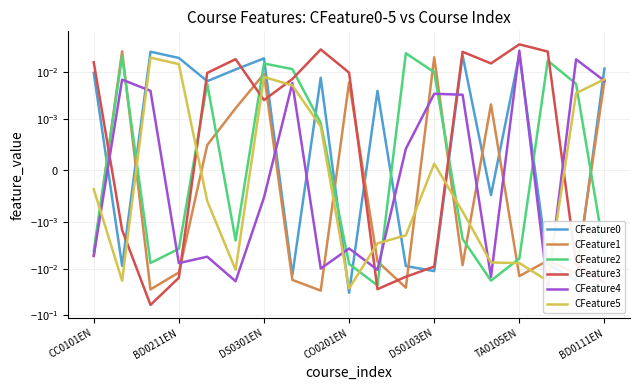

Rank the series by their maximum value, from lowest to highest.

CFeature5, CFeature2, CFeature0, CFeature1, CFeature4, CFeature3